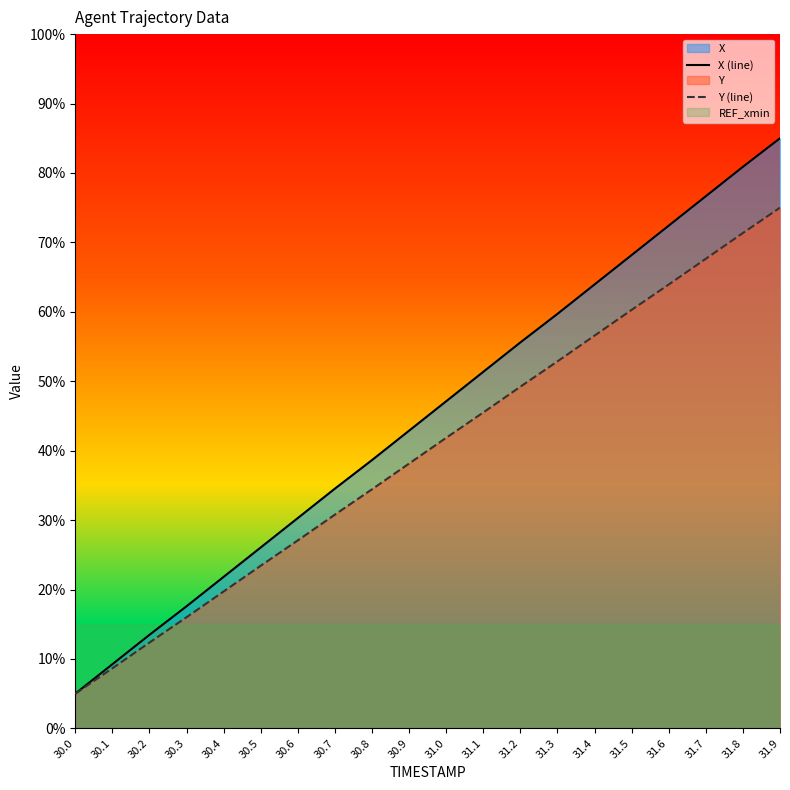

True or false: Y (line) and X (line) intersect in this chart.

False